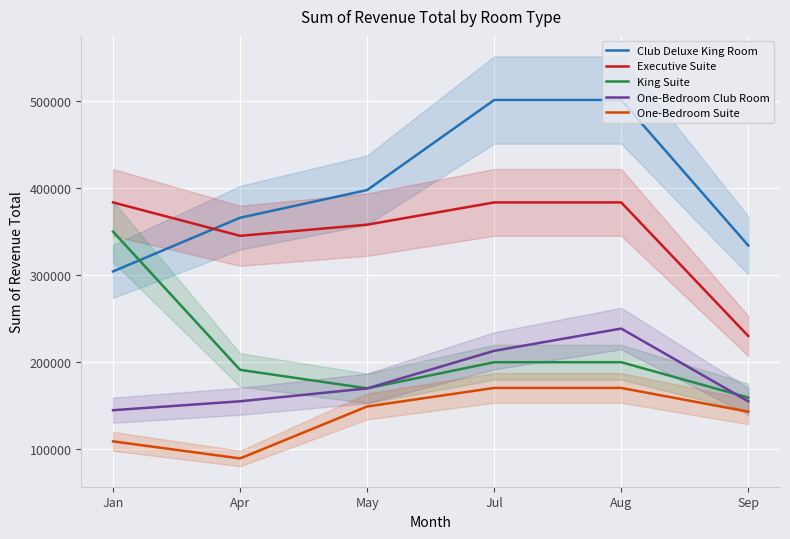

Between Jan and Aug, which is larger?

Aug